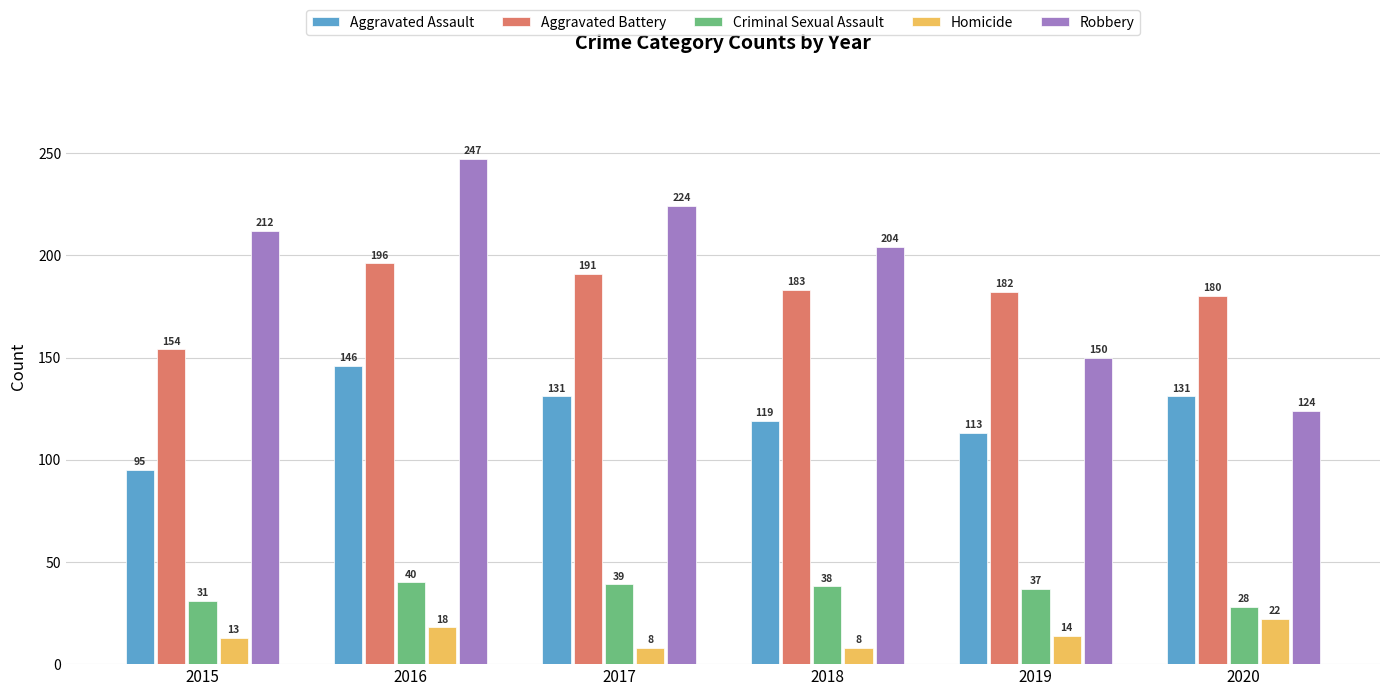

Reading left to right, transcribe all the data shown in this chart.

Aggravated Assault: 2015=95	2016=146	2017=131	2018=119	2019=113	2020=131
Aggravated Battery: 2015=154	2016=196	2017=191	2018=183	2019=182	2020=180
Criminal Sexual Assault: 2015=31	2016=40	2017=39	2018=38	2019=37	2020=28
Homicide: 2015=13	2016=18	2017=8	2018=8	2019=14	2020=22
Robbery: 2015=212	2016=247	2017=224	2018=204	2019=150	2020=124